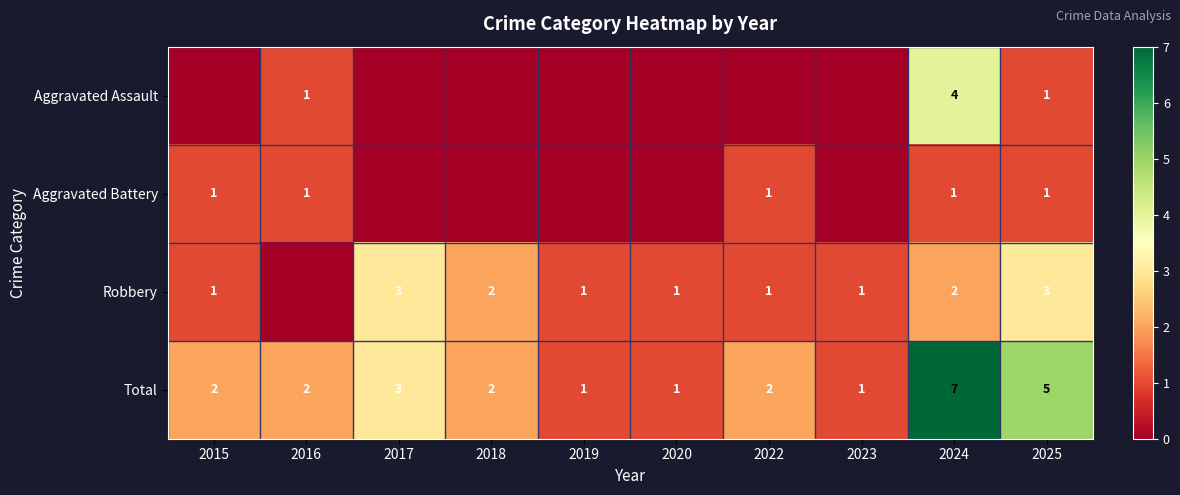

Count the number of categories in the chart.

10